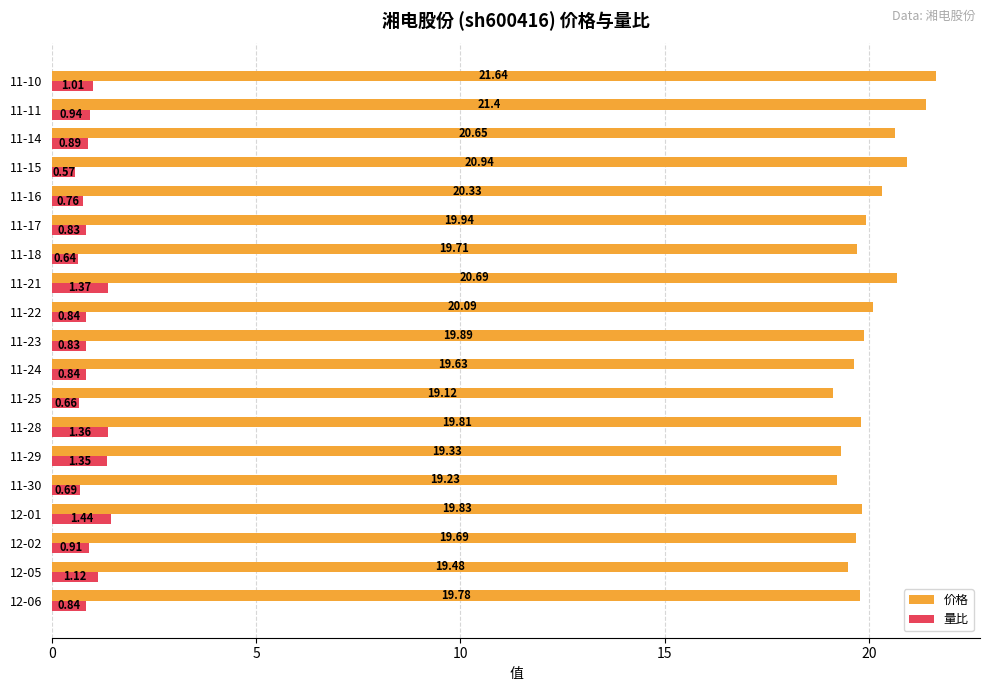

Rank the series by their average value, from lowest to highest.

量比, 价格